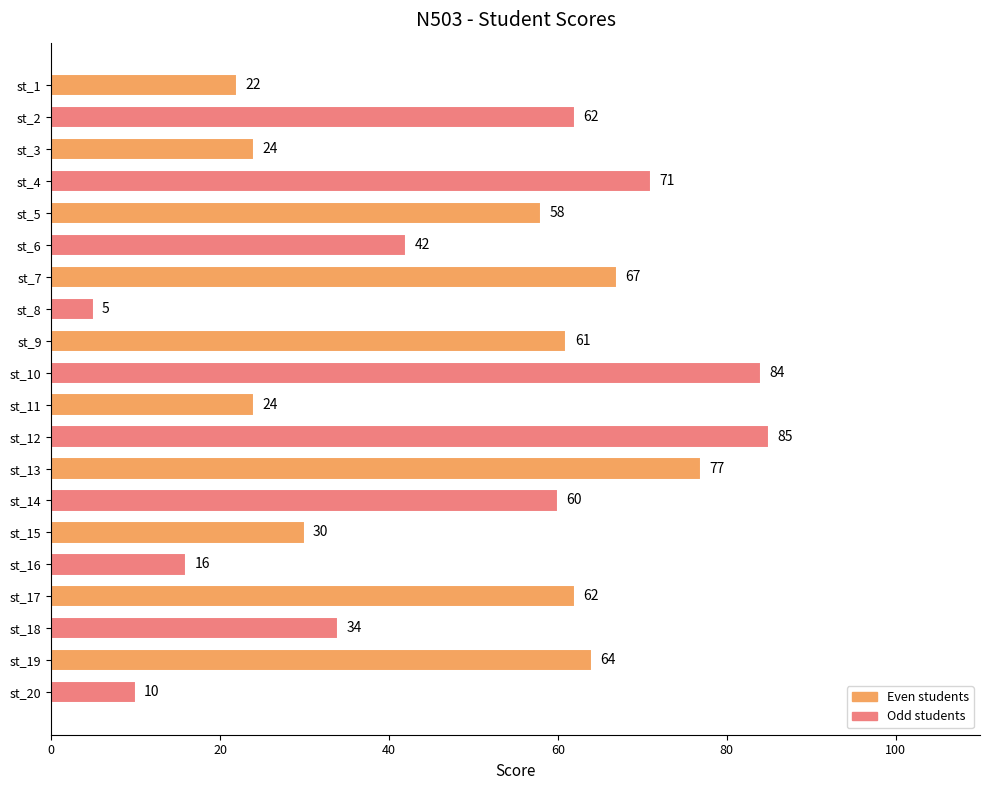

Reading top to bottom, what are all the values shown in this chart?

st_1=22	st_2=62	st_3=24	st_4=71	st_5=58	st_6=42	st_7=67	st_8=5	st_9=61	st_10=84	st_11=24	st_12=85	st_13=77	st_14=60	st_15=30	st_16=16	st_17=62	st_18=34	st_19=64	st_20=10